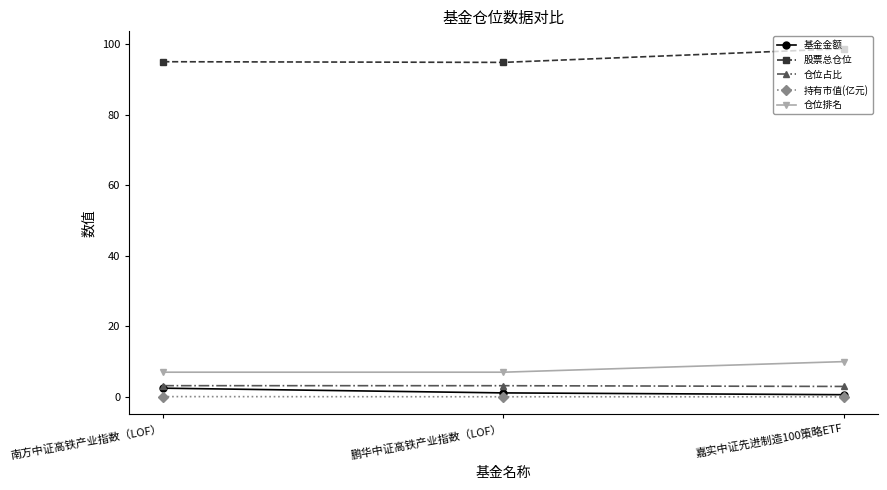

True or false: 股票总仓位 has a value of 94.8 at 鹏华中证高铁产业指数（LOF）.

True